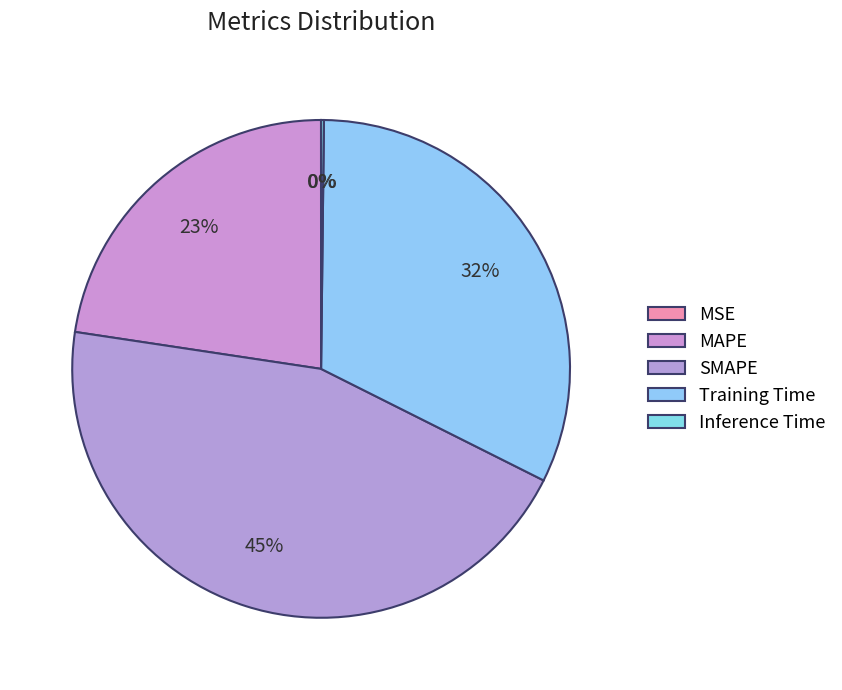

Does Training Time account for over 50% of the chart?

No